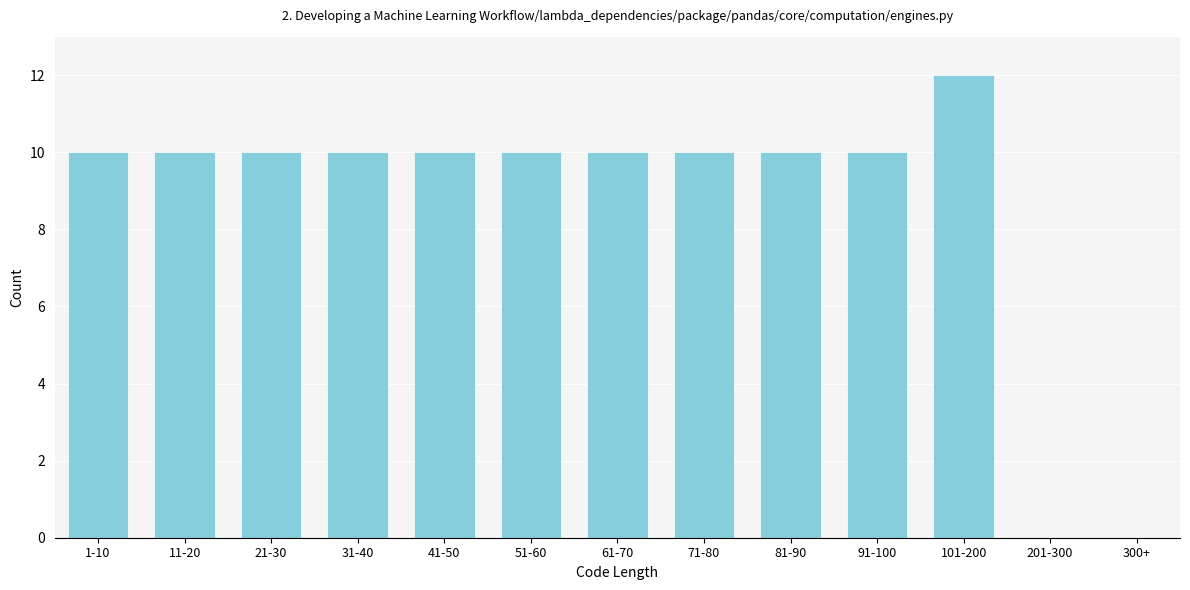

Reading right to left, what are all the values shown in this chart?

300+=0	201-300=0	101-200=12	91-100=10	81-90=10	71-80=10	61-70=10	51-60=10	41-50=10	31-40=10	21-30=10	11-20=10	1-10=10